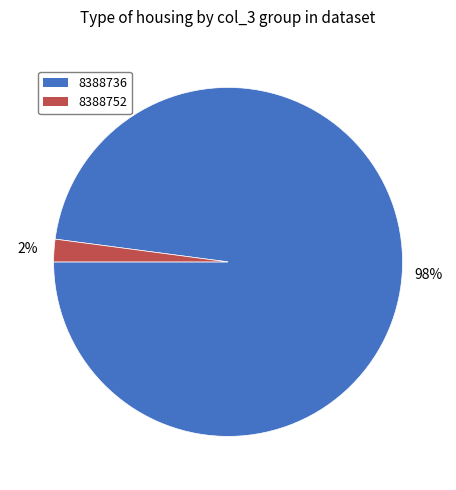

Which category accounts for the majority?

8388736